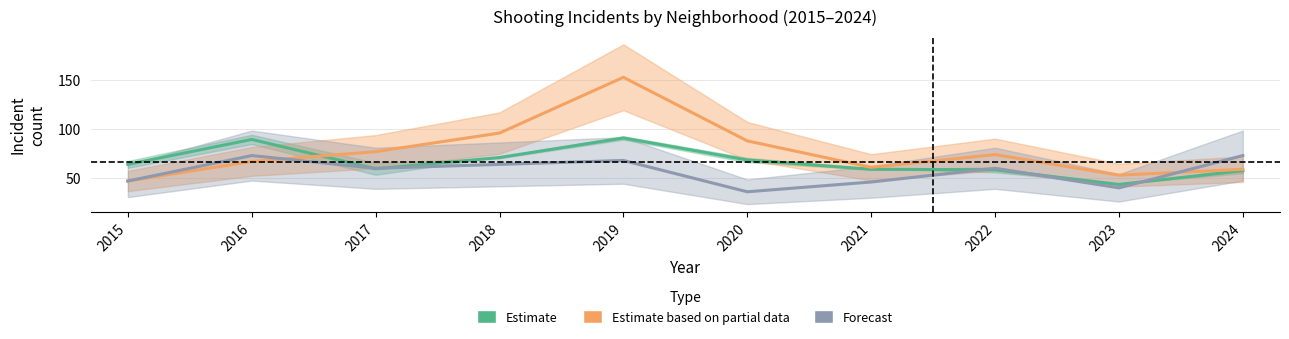

What value does the Forecast series have at 2017?

60.0